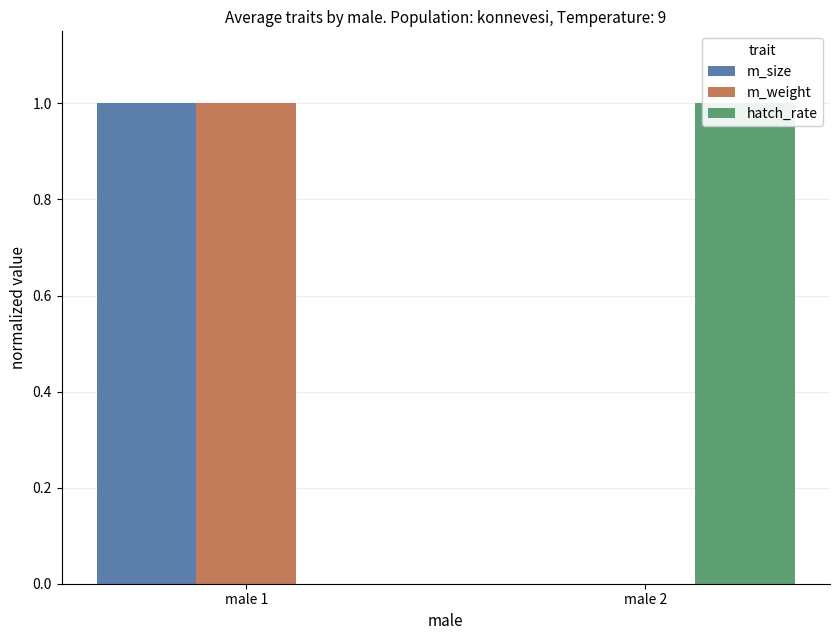

What is the difference between the m_size values at male 2 and male 1?

1